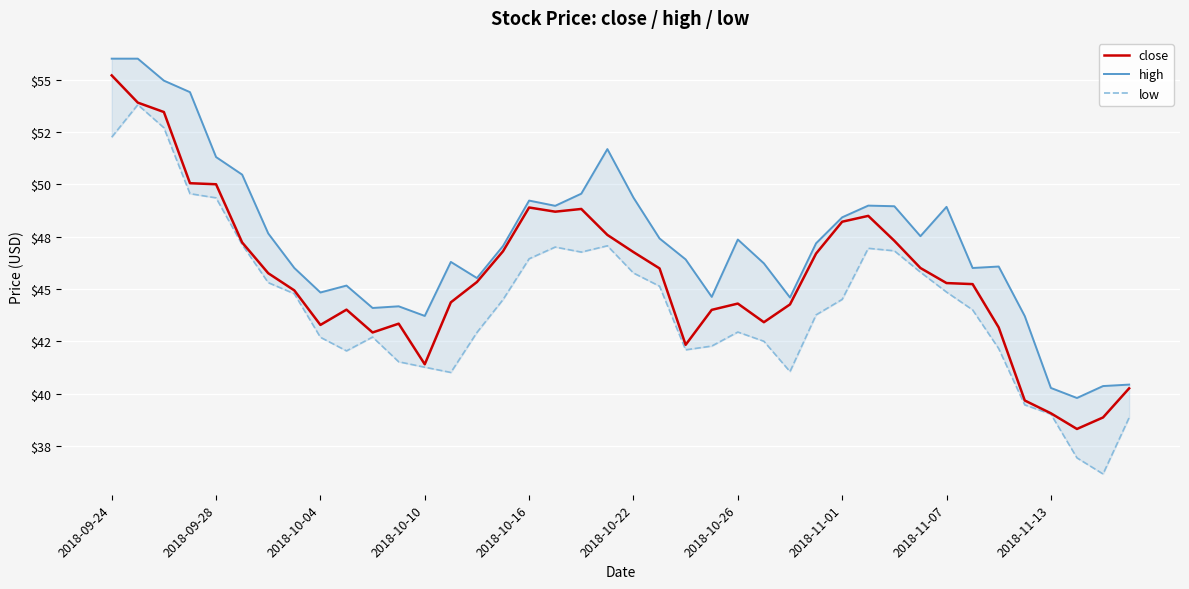

How many series are shown in this chart?

3